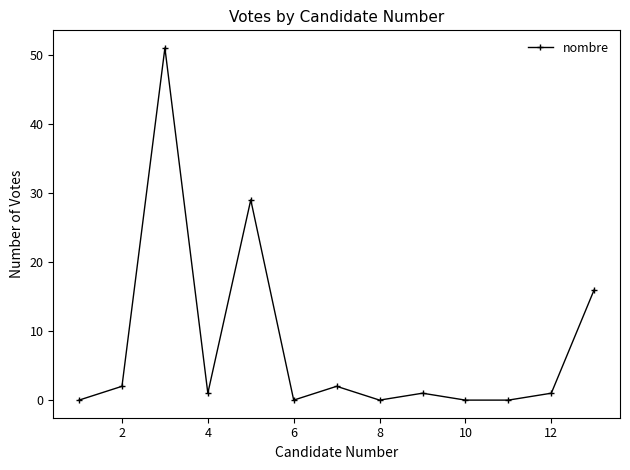

Count the number of categories in the chart.

13